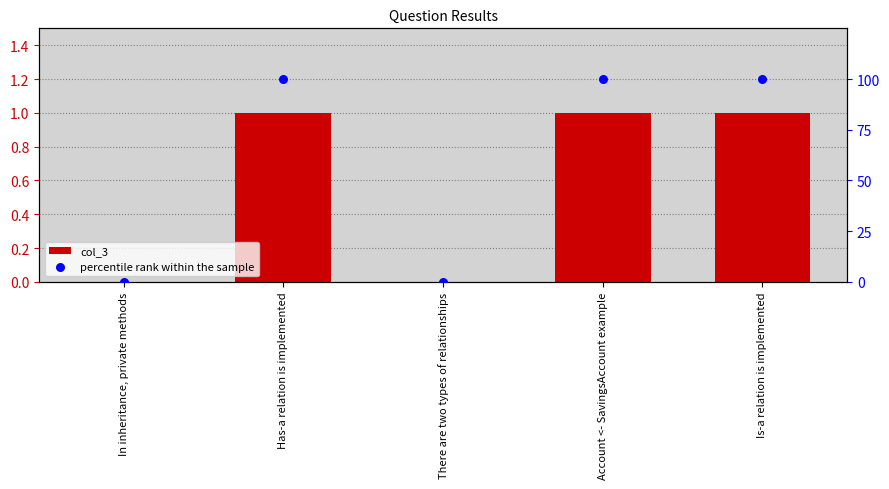

Which series has the largest Y range (max minus min)?

percentile rank within the sample